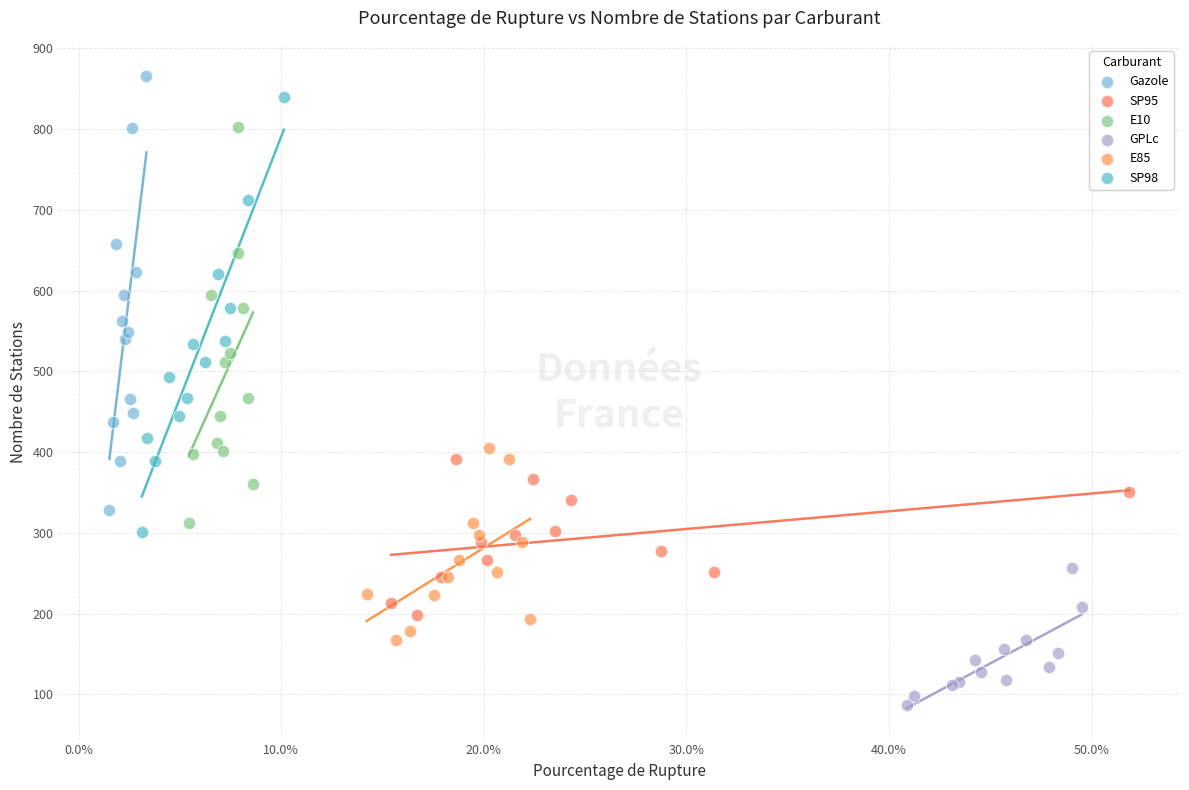

What are all the series names shown in the legend?

Gazole, SP95, E10, GPLc, E85, SP98